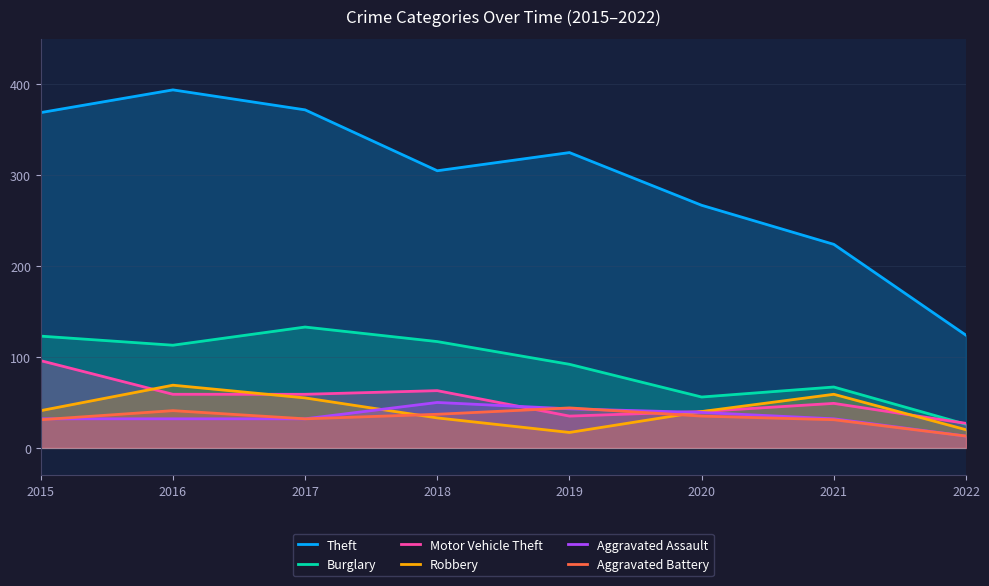

What is the value of the Robbery point at the 4th from the left?

33